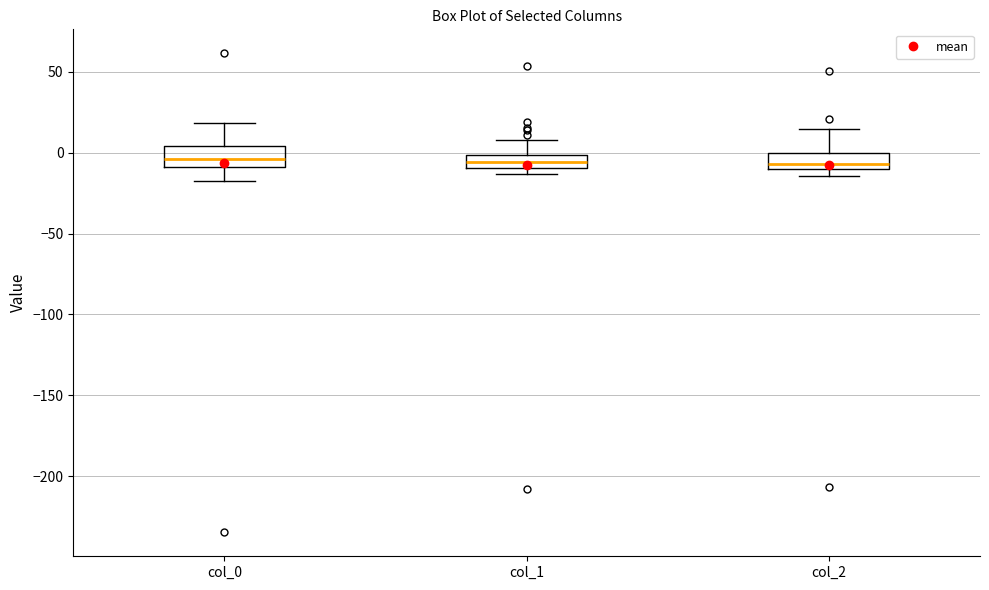

Where is the upper edge of the box for col_1 on the y-axis? The values are not printed on the chart, so give them approximately, as read against the axis.

0